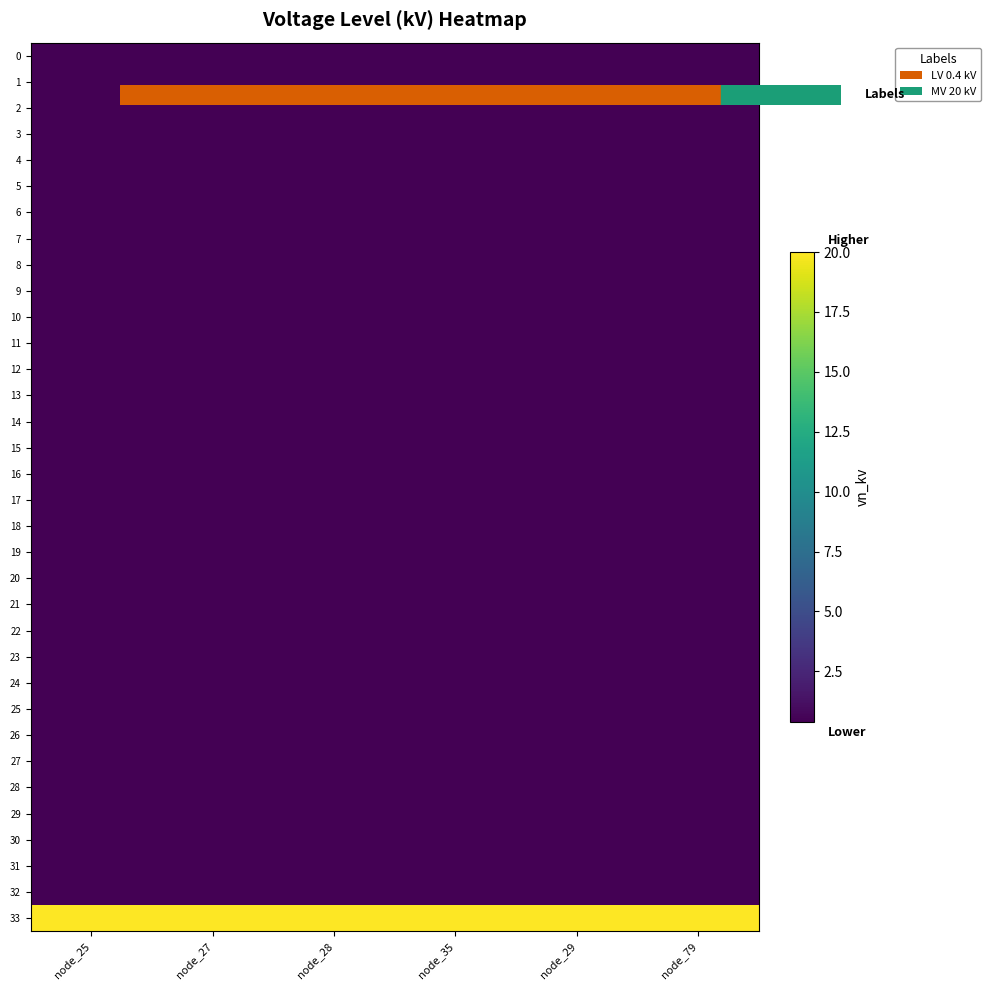

At which category is the sum across all series the highest?

node_25